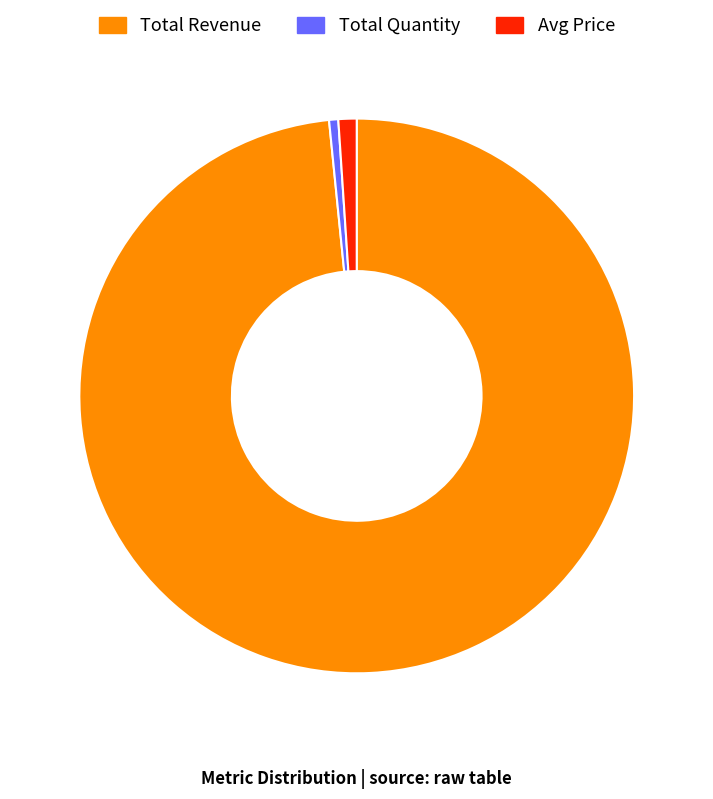

Which category has the biggest portion of the pie?

Total Revenue